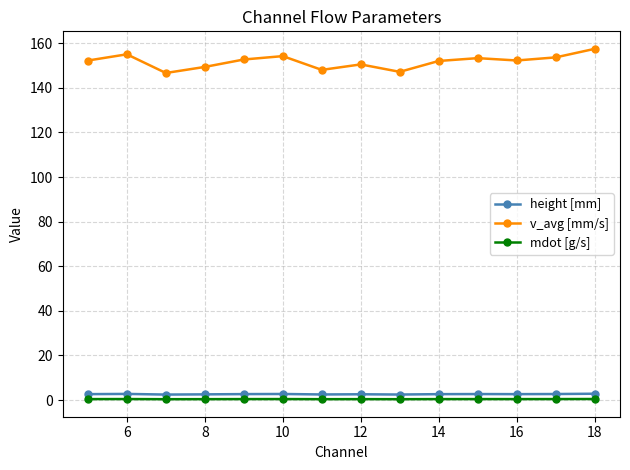

True or false: height [mm] and mdot [g/s] intersect in this chart.

False